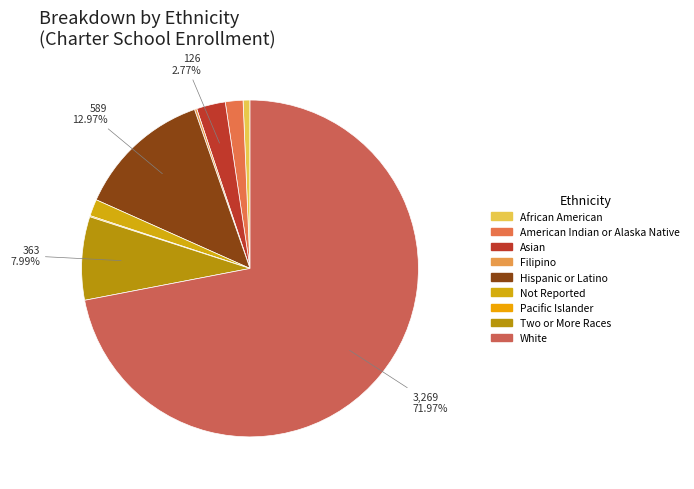

To the nearest percent, what is the difference between the largest and smallest slice percentages?

72%